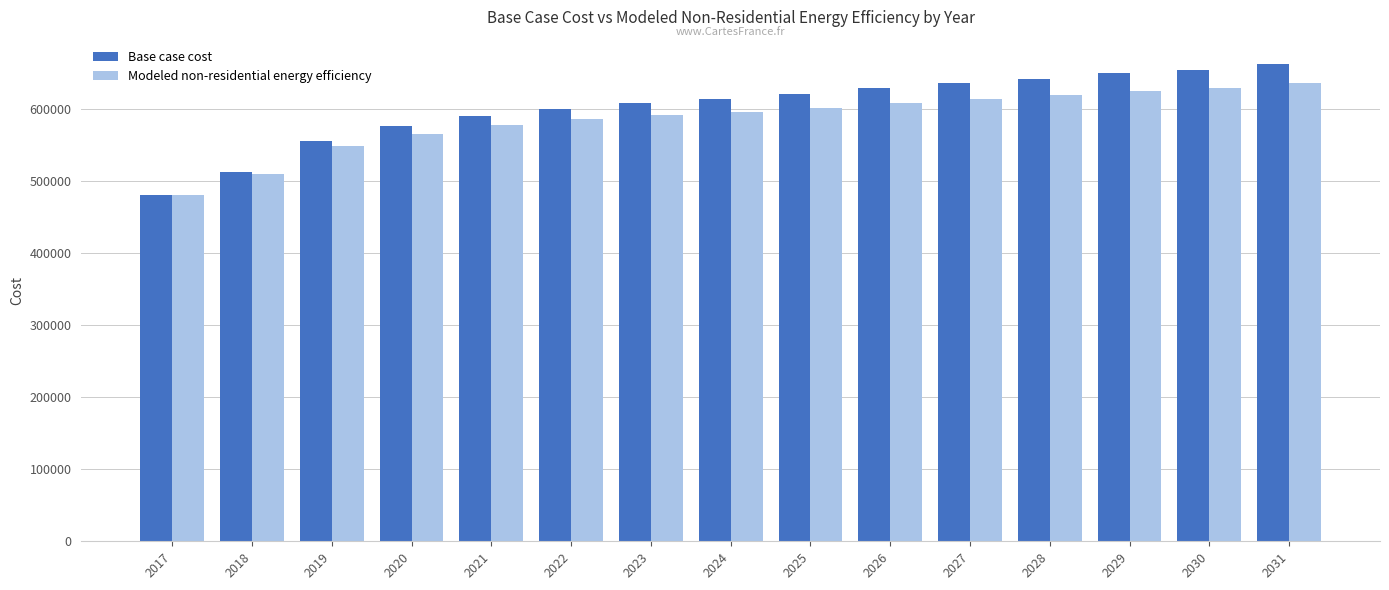

Rank the series by their average value, from lowest to highest.

Modeled non-residential energy efficiency, Base case cost